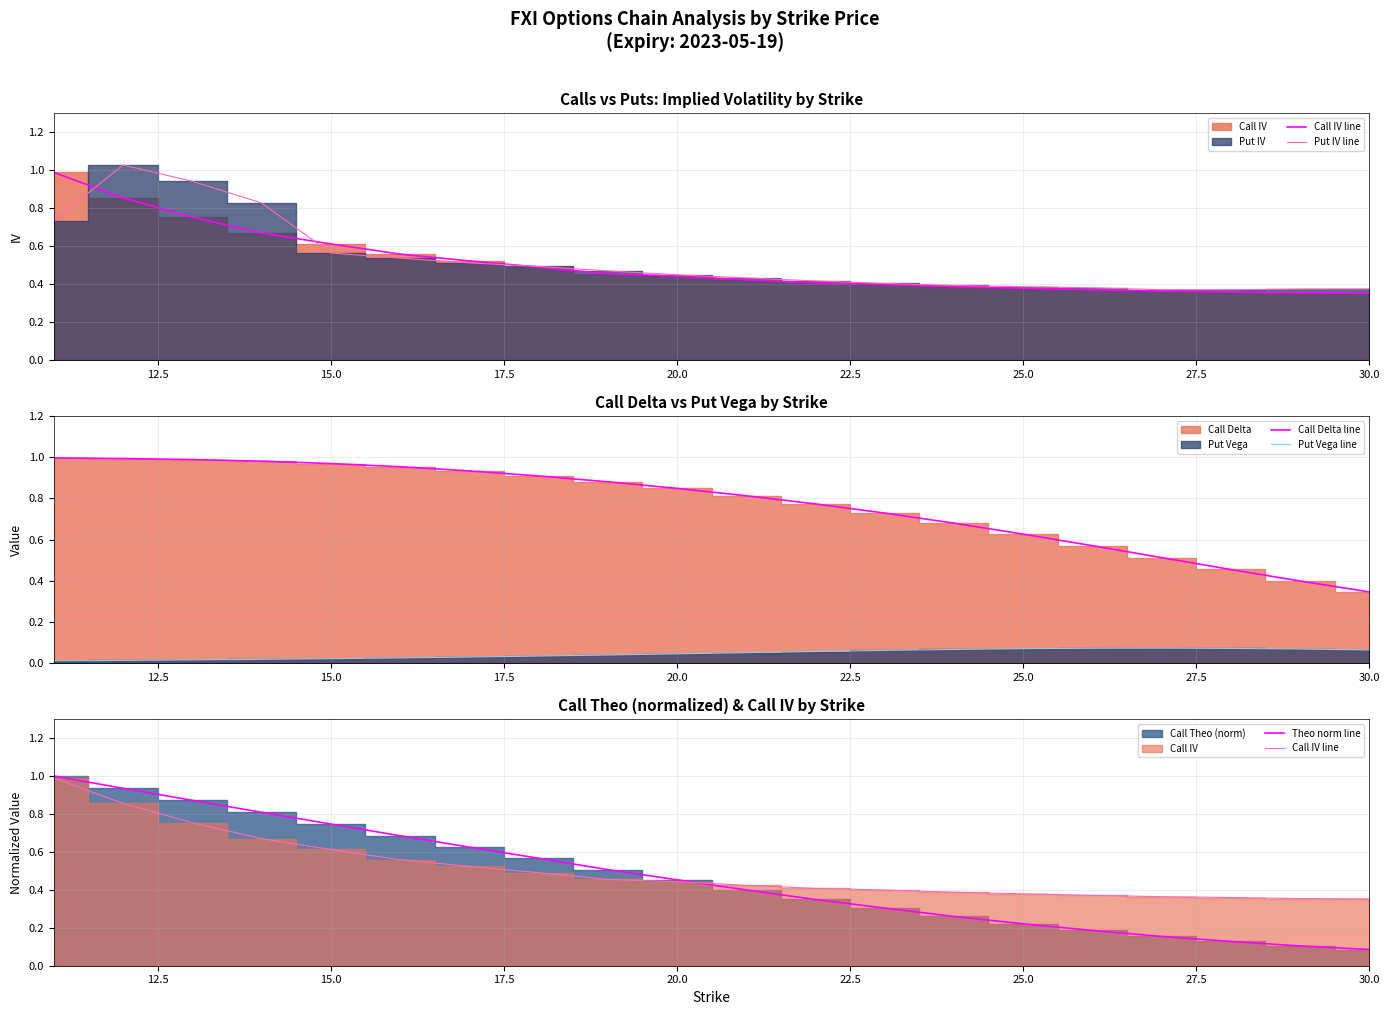

At which label does Call Delta line reach its minimum?

30.0